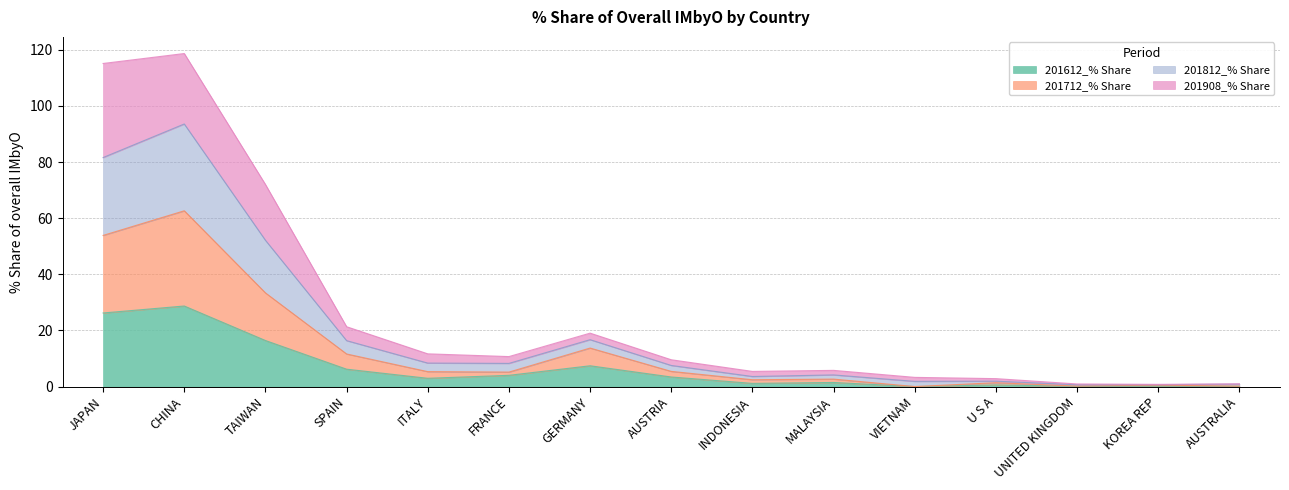

True or false: 201712_% Share has a value of 62.6 at CHINA.

True